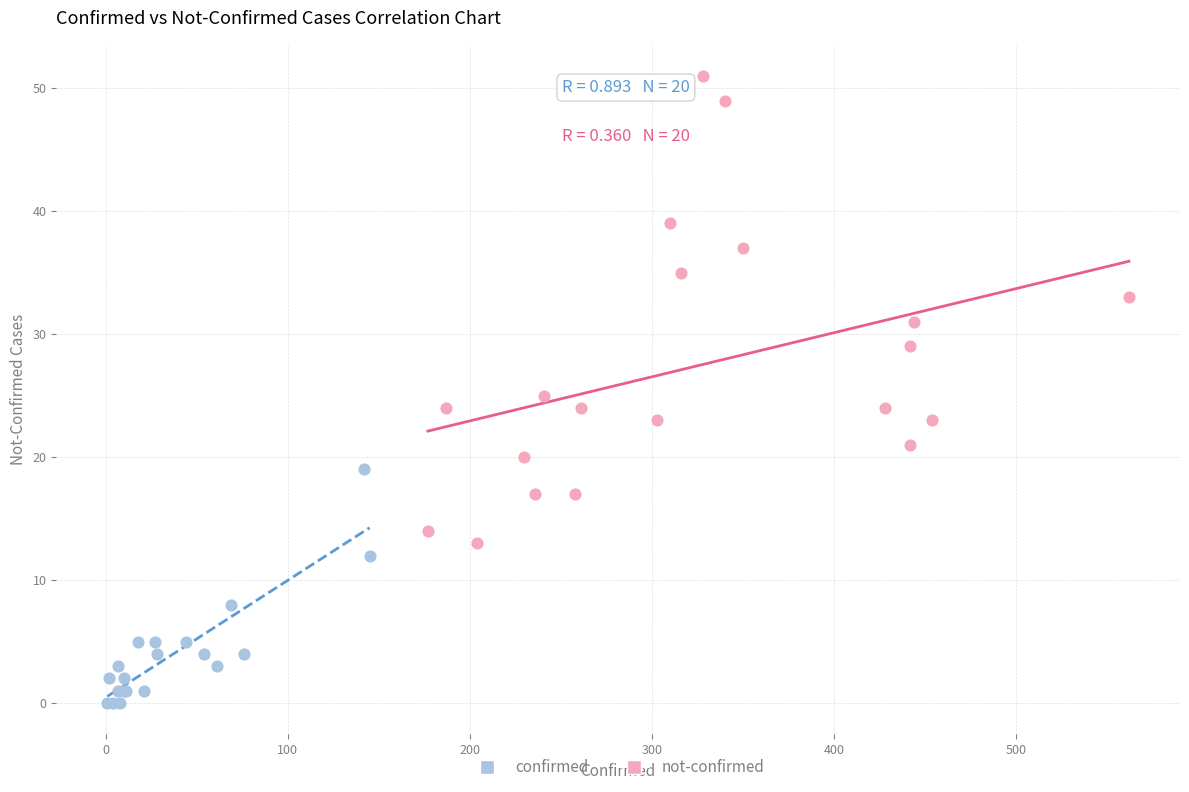

What are all the series names shown in the legend?

confirmed, not-confirmed